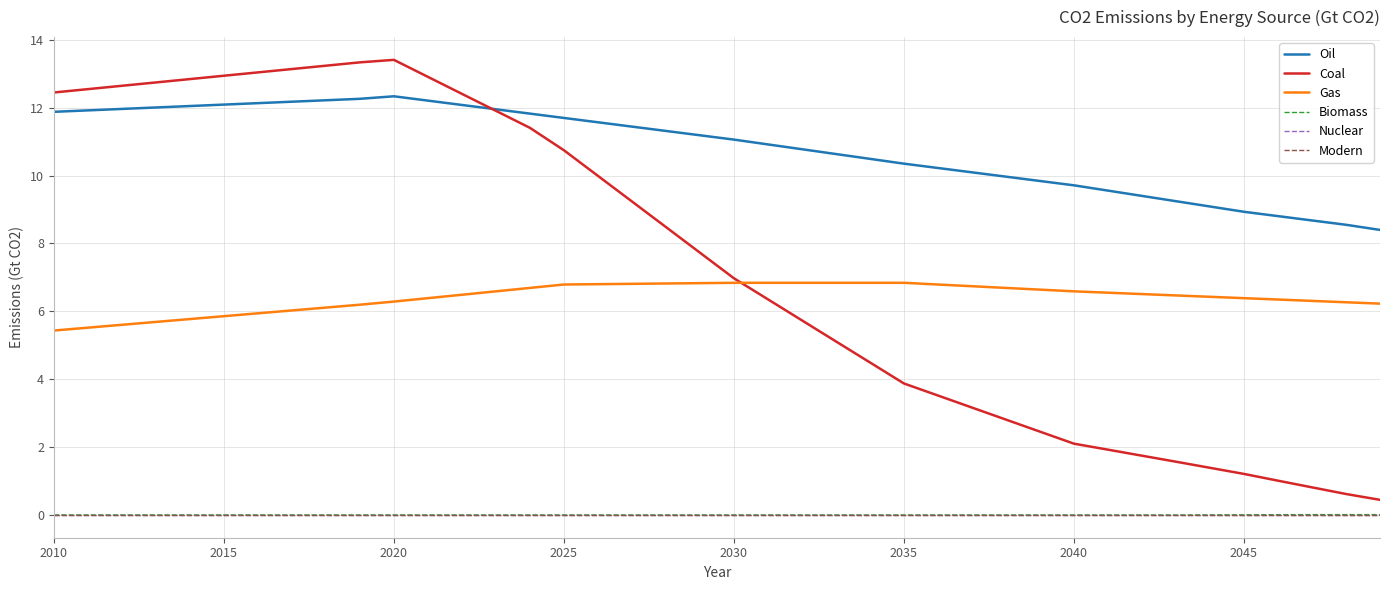

Does the chart display data point markers on the line(s)?

No